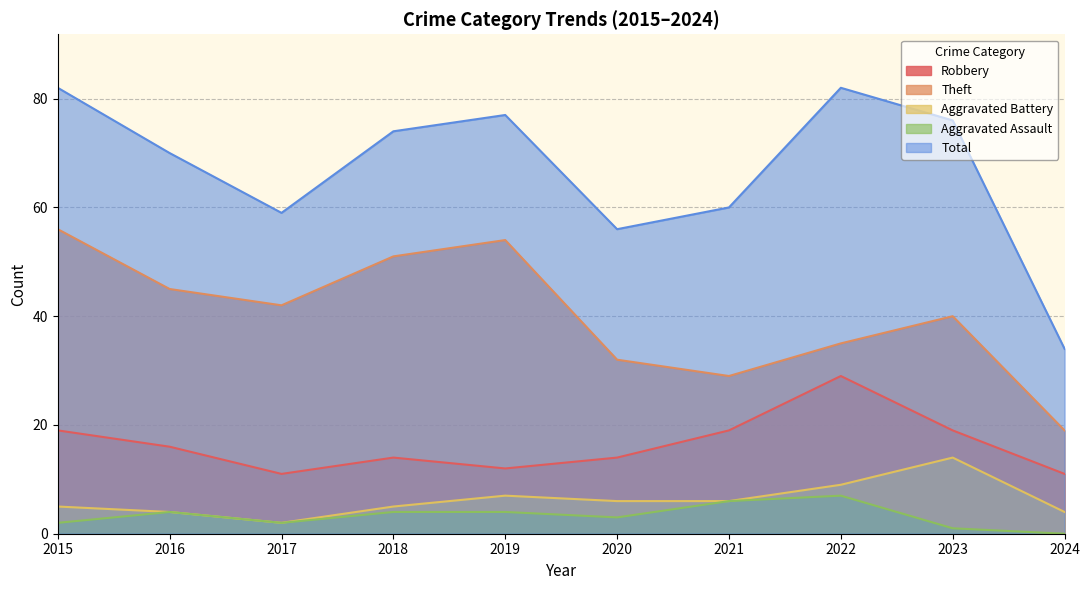

What is the difference between the maximum and minimum values in the Total series?

48